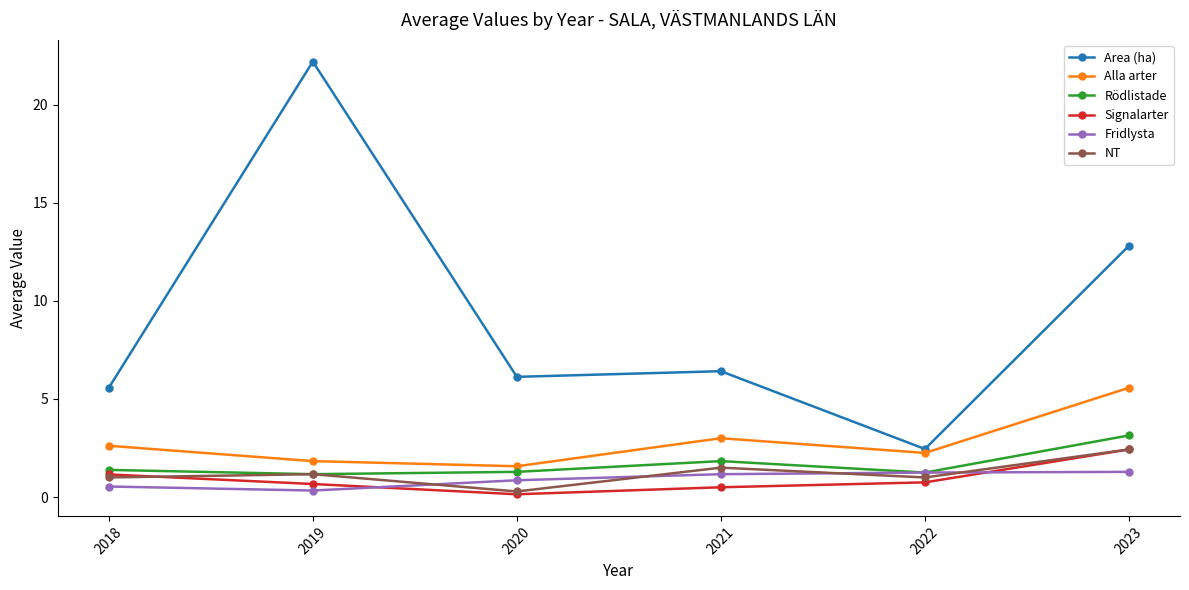

At which label does Alla arter first exceed 2?

2018